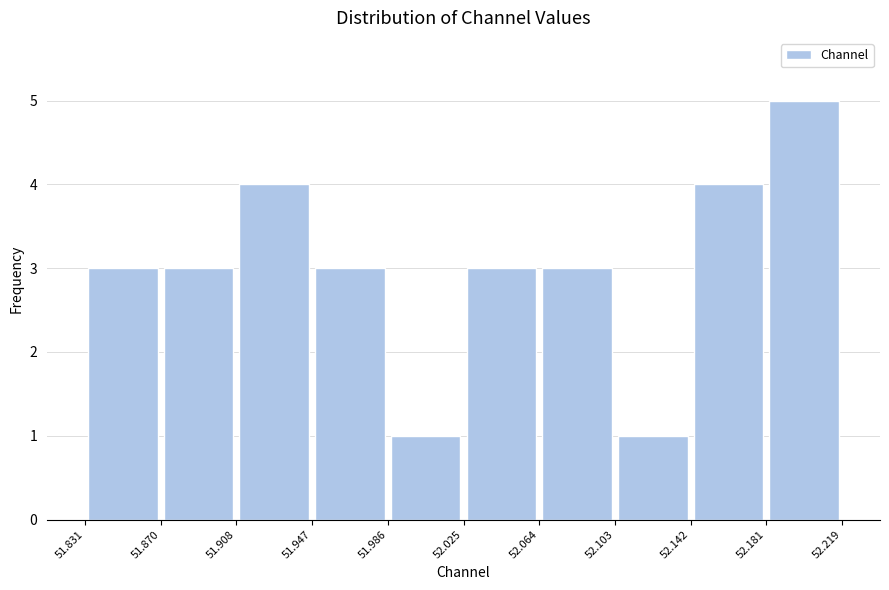

Reading left to right, list every bar in this chart as the range it spans on the x-axis followed by its height. The values are not printed on the chart, so give them approximately, as read against the axis.

51.831 to 51.870: 3
51.870 to 51.908: 3
51.908 to 51.947: 4
51.947 to 51.986: 3
51.986 to 52.025: 1
52.025 to 52.064: 3
52.064 to 52.103: 3
52.103 to 52.142: 1
52.142 to 52.181: 4
52.181 to 52.219: 5